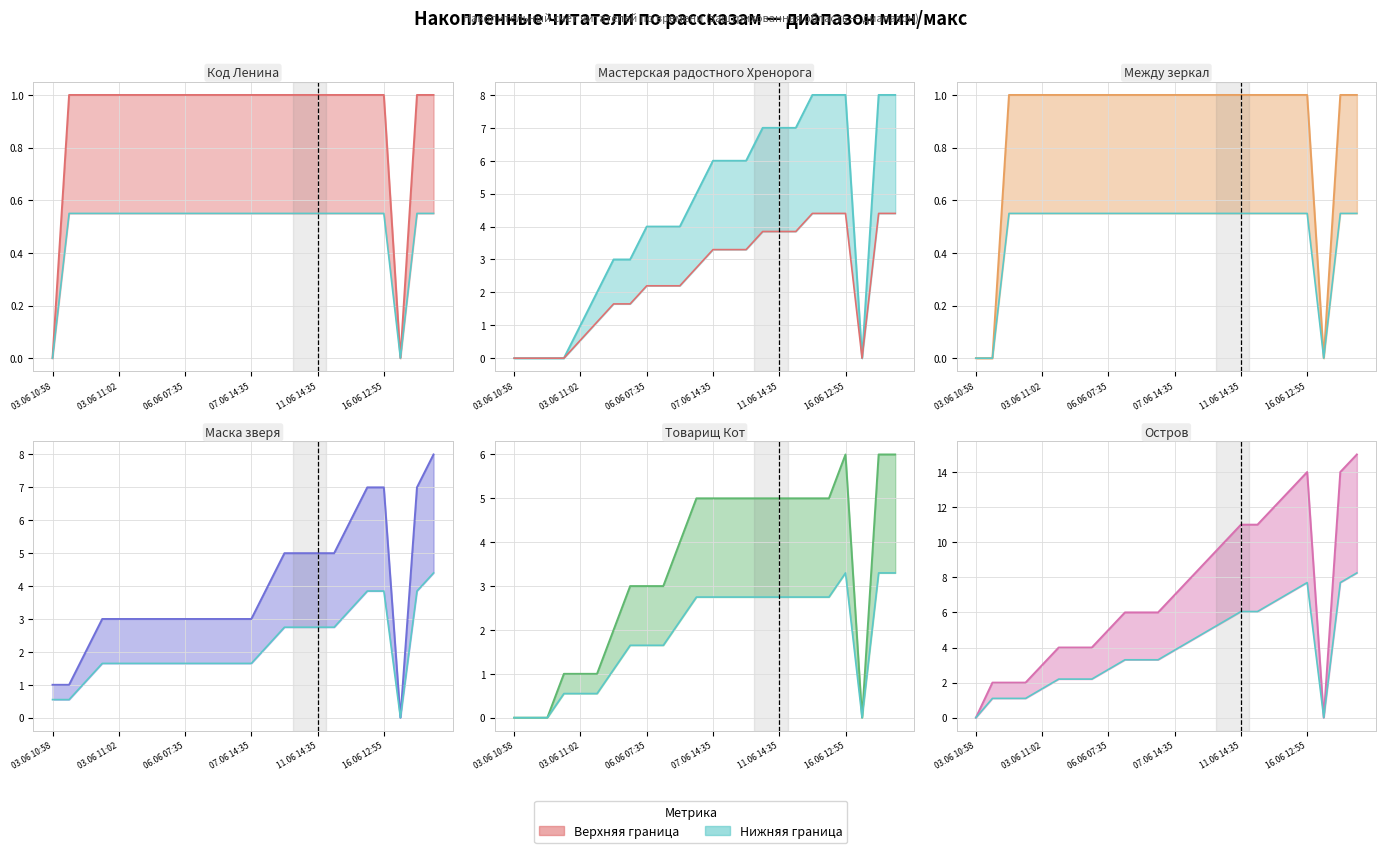

What is the label of the 2nd point from the right?

16.06 18:40